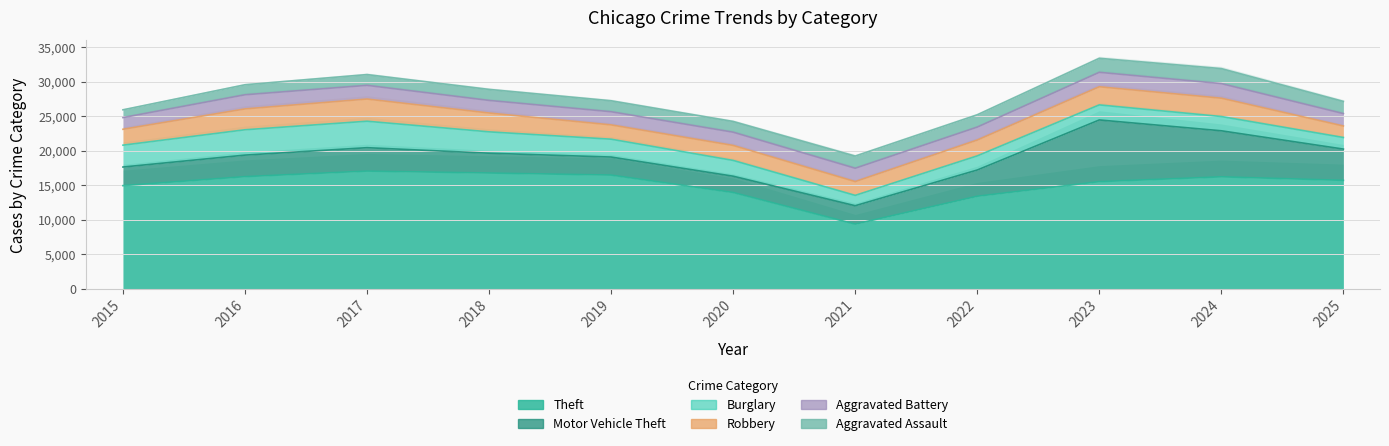

At which category does the chart reach its minimum across all series?

2015